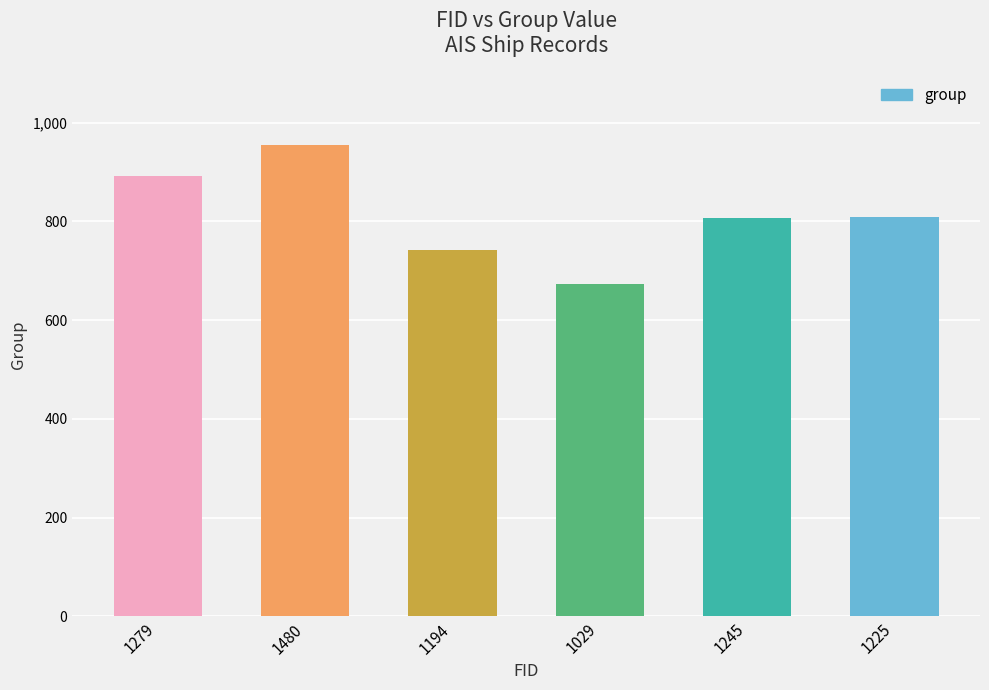

What is the label of the 6th bar from the left?

1225